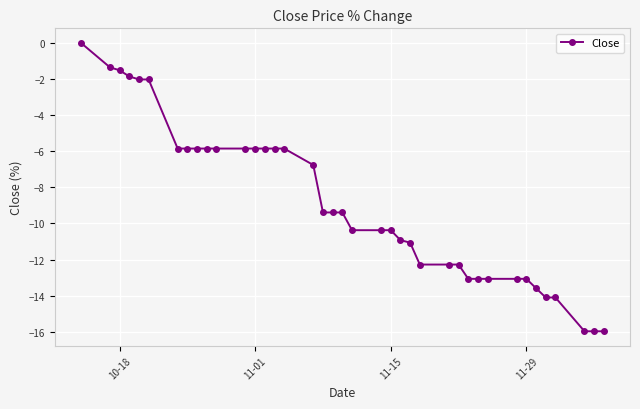

What is the value of the 16th point from the left?

-5.9